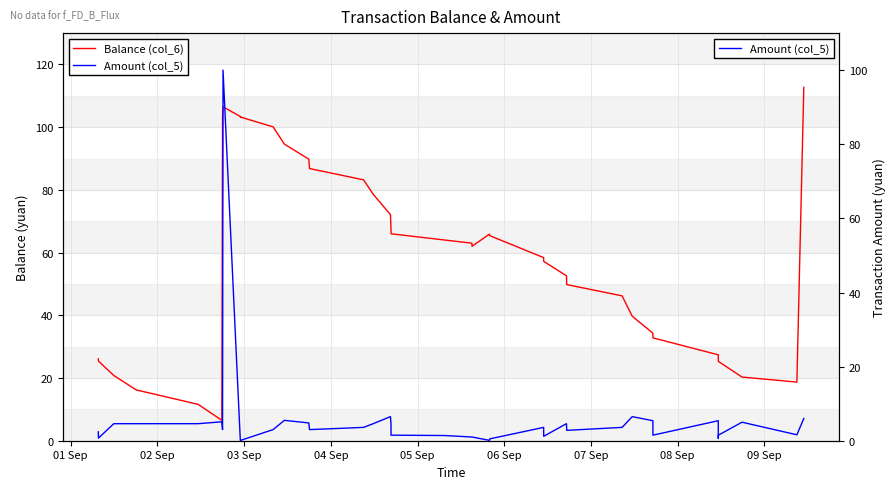

Reading left to right, extract all data points from this chart.

Balance (col_6): 26.1	25.4	20.8	16.2	11.6	6.5	103.5	106.5	103.4	103.1	103.3	103.2	100.1	94.6	89.8	86.8	83.2	78.6	72.1	67.5	66.0	64.0	63.0	62.0	65.9	65.4	58.4	57.2	52.6	49.8	46.2	39.7	34.3	32.8	27.4	26.8	25.3	20.3	18.7	112.7
Amount (col_5): 2.4	0.7	4.6	4.6	4.6	5.1	3.0	100.0	0.1	0.1	0.1	0.1	3.0	5.5	4.8	3.0	3.6	4.6	6.5	4.6	1.5	1.4	1.0	1.0	0.1	0.5	3.6	1.2	4.6	2.8	3.6	6.5	5.4	1.5	5.4	0.6	1.5	5.0	1.6	6.0